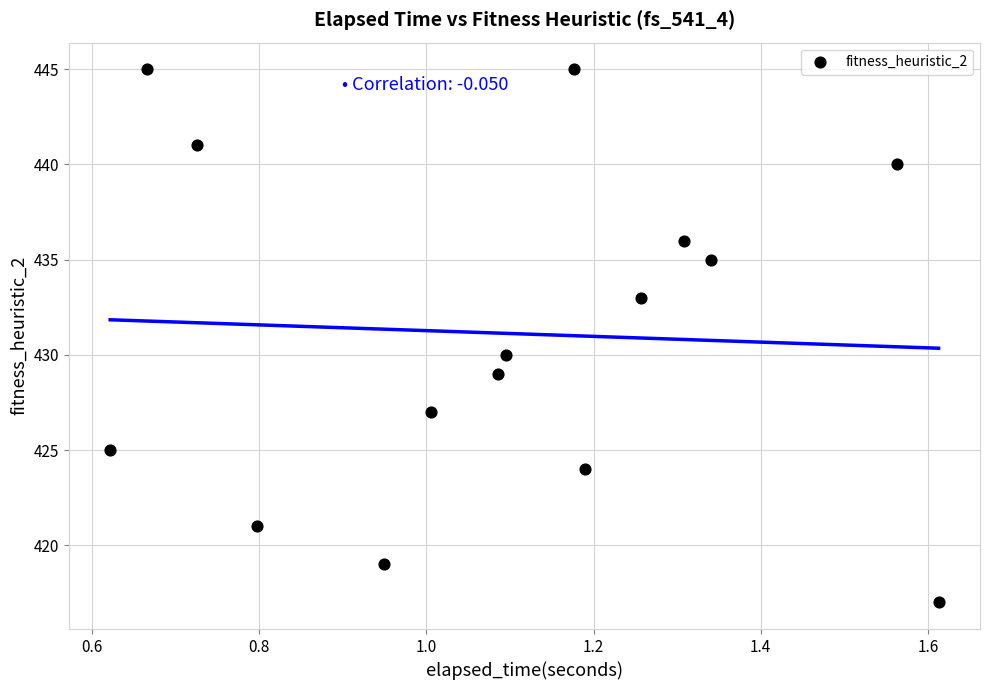

What is the range of Y values (max minus min)?

28